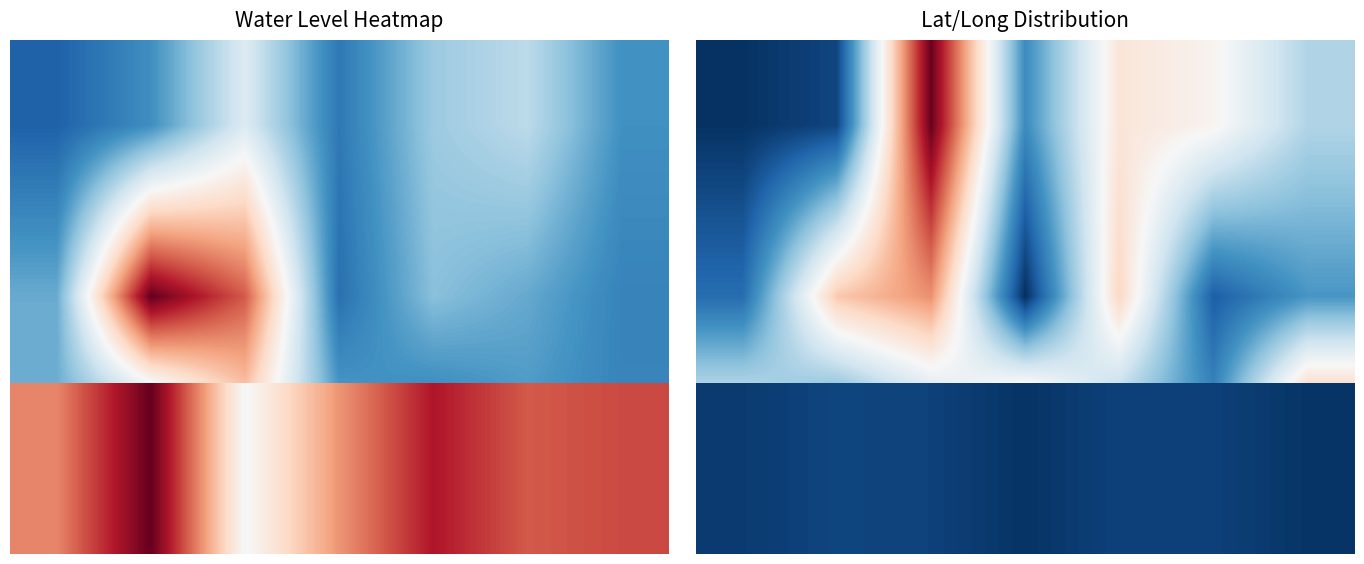

Rank the series at 2 from highest to lowest value.

row_2, row_0, row_1